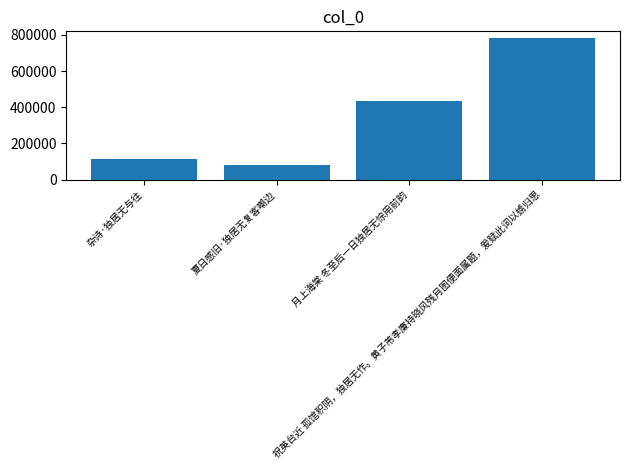

Which category has the lowest value across all series?

夏日感旧·独居无复客嘲边